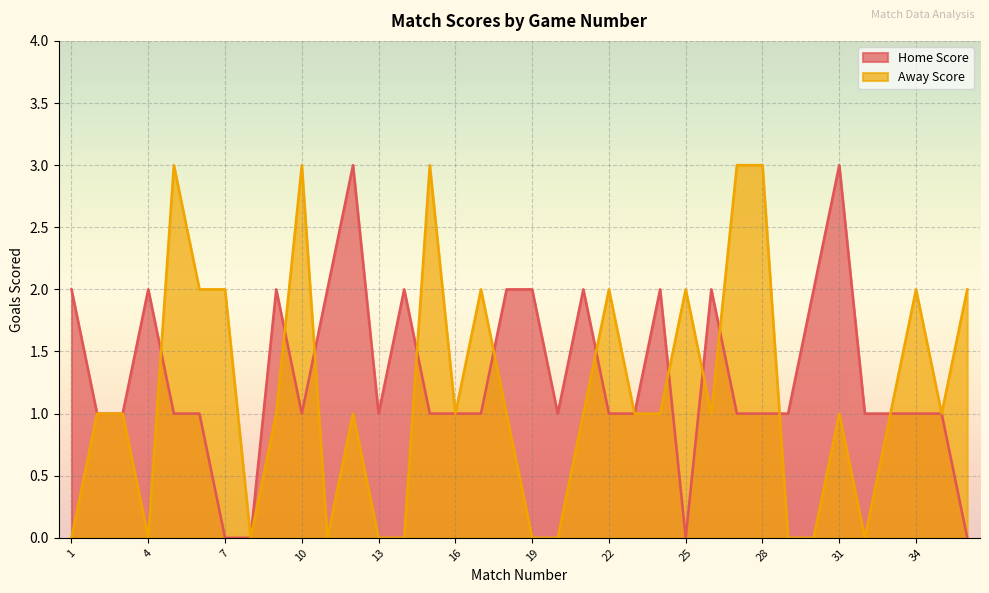

What is the difference between the second highest and minimum values in the Home Score series?

3